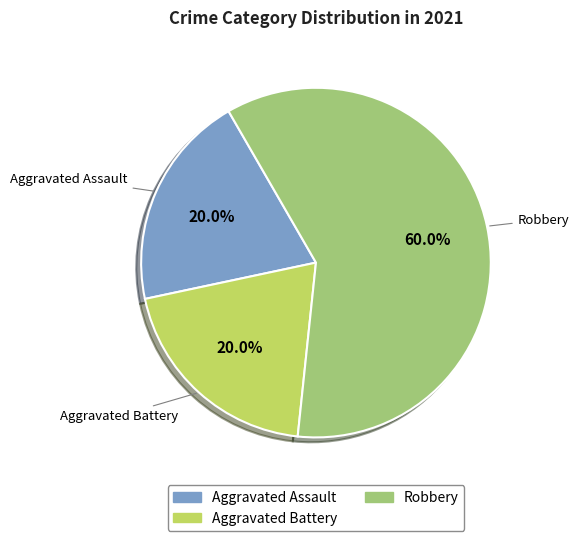

Is there any slice that represents more than half of the pie?

Yes